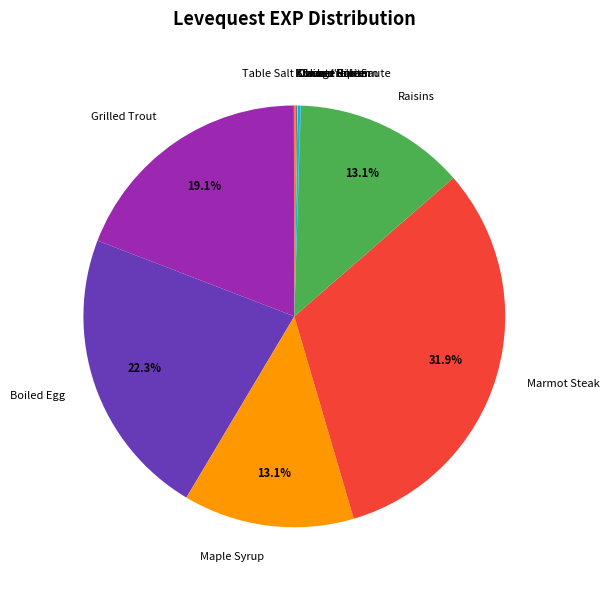

Which slice is the largest?

Marmot Steak